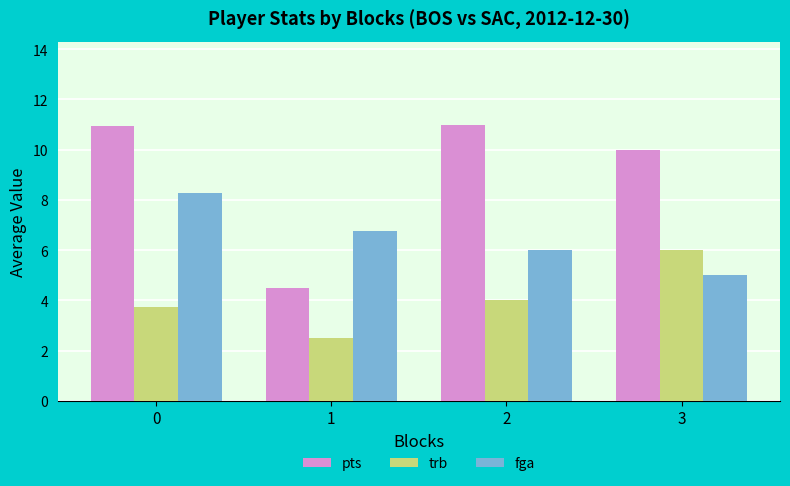

Which category has the lowest value across all series?

1